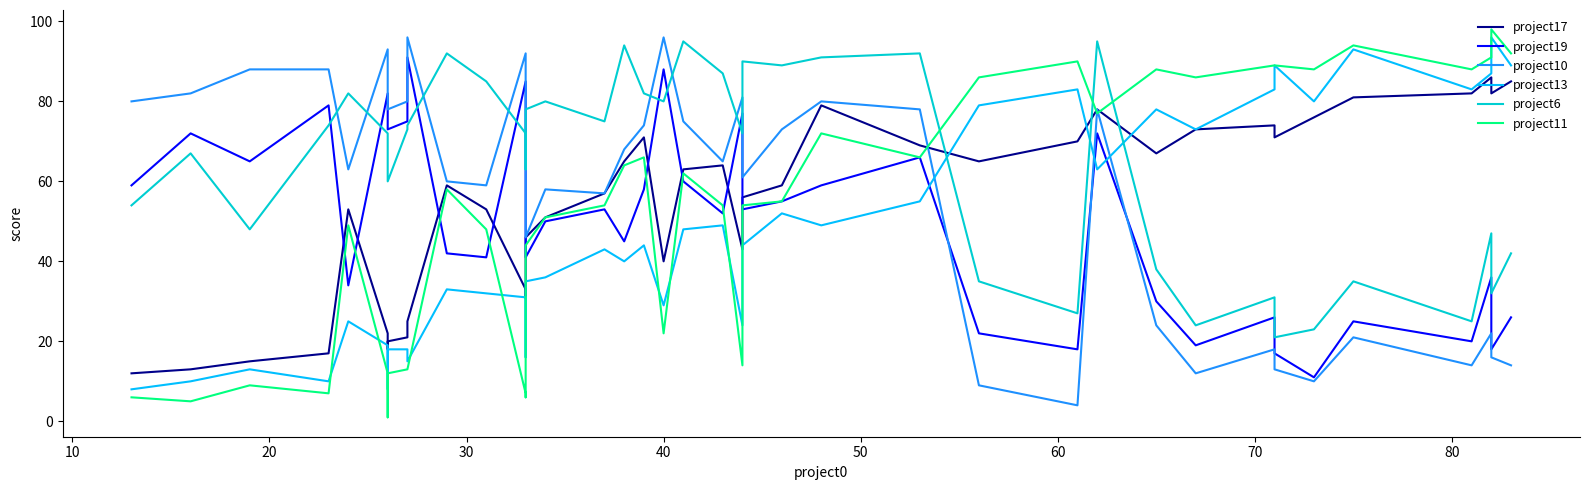

What is the sum of the project11 values at 20 and 30?

97